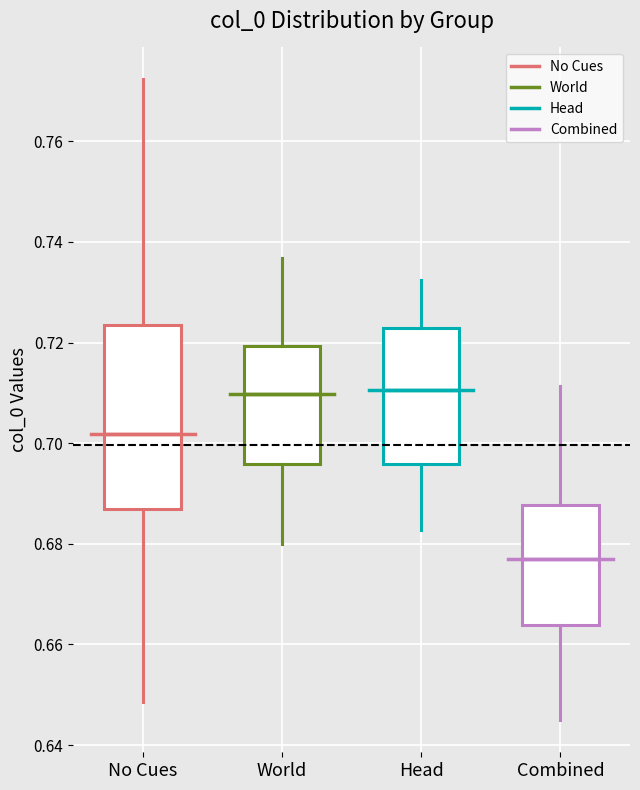

Reading left to right, transcribe this box plot: for each box, give where its median line is, the range the box spans, and where its two whiskers end, as read against the y-axis. The values are not printed on the chart, so give them approximately, as read against the axis.

No Cues: median 0.702, box 0.686 to 0.724, whiskers 0.648 to 0.772
World: median 0.710, box 0.696 to 0.720, whiskers 0.680 to 0.736
Head: median 0.710, box 0.696 to 0.722, whiskers 0.682 to 0.732
Combined: median 0.676, box 0.664 to 0.688, whiskers 0.644 to 0.712